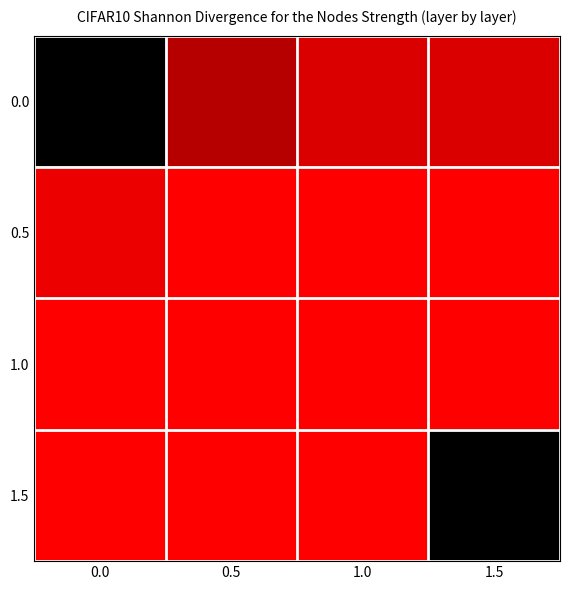

How many series are shown in this chart?

4